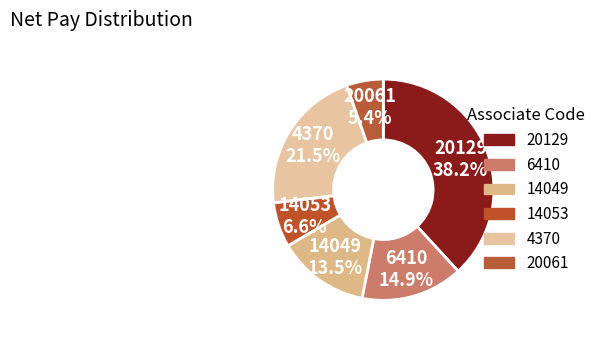

What is the largest slice in the pie chart?

20129